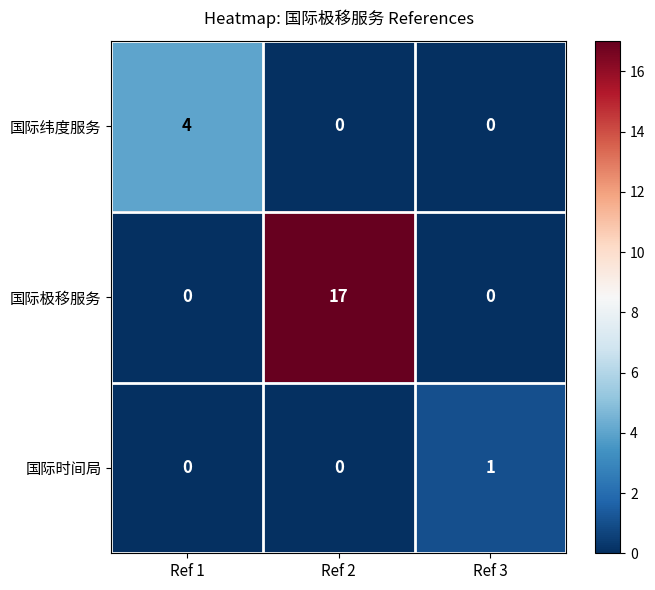

What is the difference between the 国际纬度服务 values at Ref 2 and Ref 1?

4